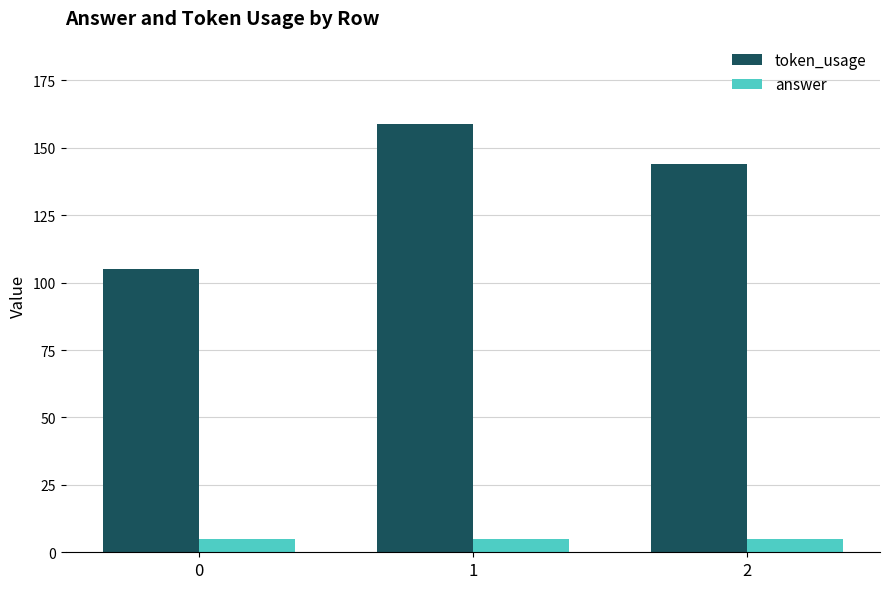

What is the value of the token_usage bar at the 2nd from the left?

159